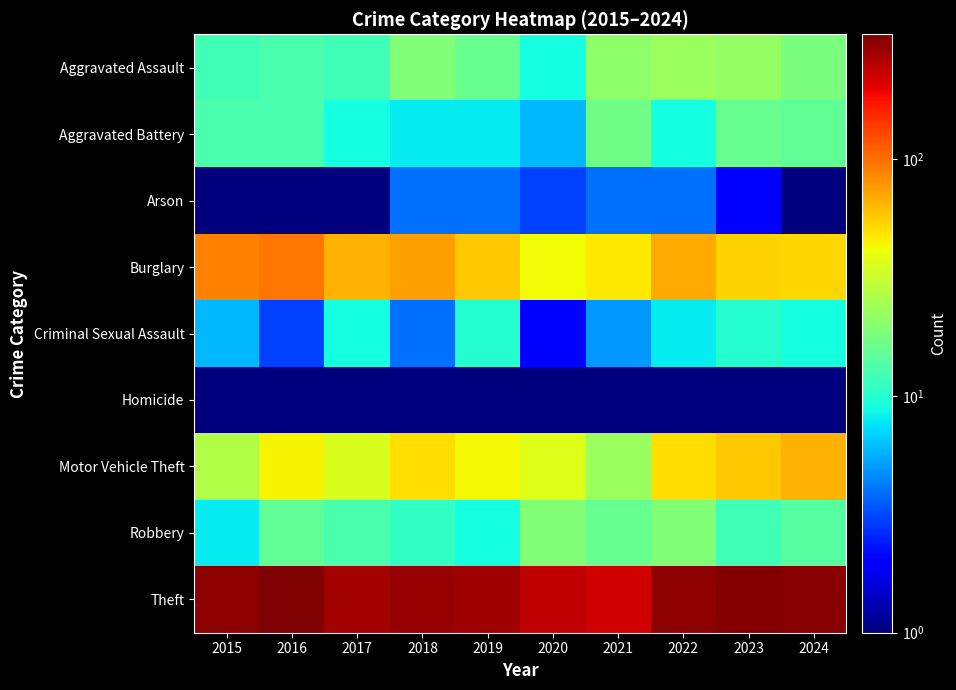

At 2024, list the series in order from smallest to largest.

Arson, Homicide, Criminal Sexual Assault, Robbery, Aggravated Battery, Aggravated Assault, Burglary, Motor Vehicle Theft, Theft